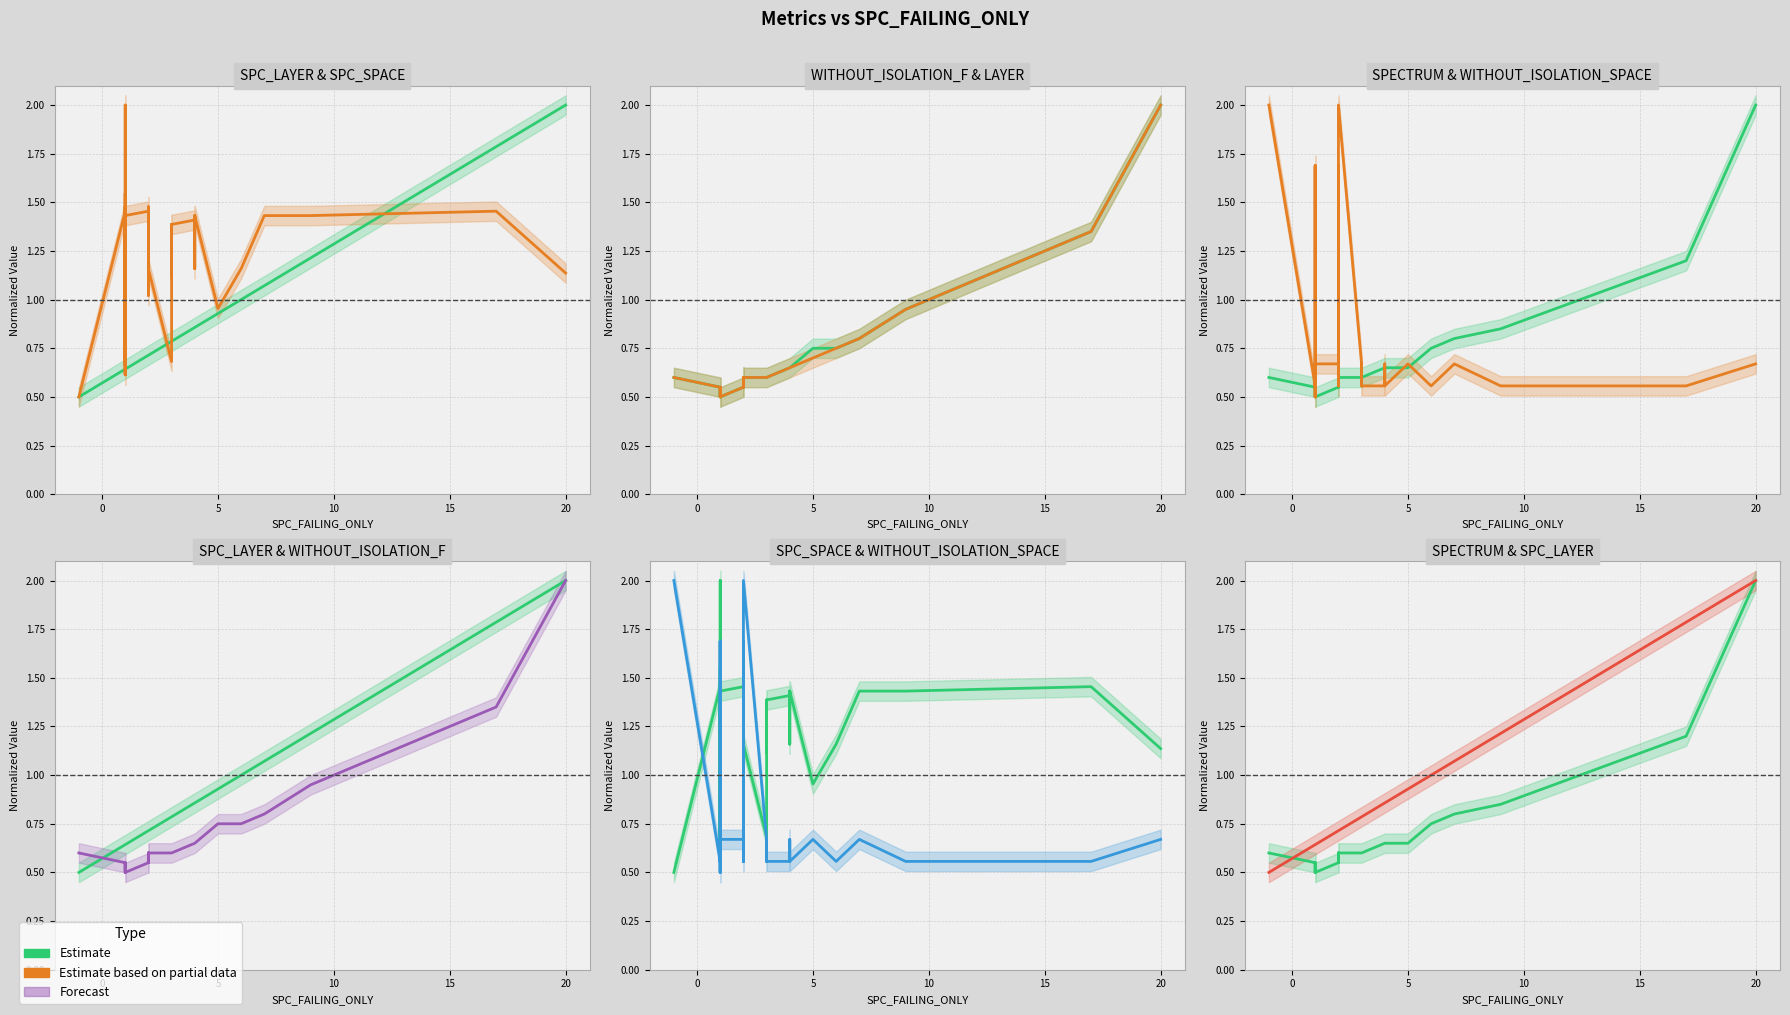

Count the WITHOUT_ISOLATION_SPACE values in the range 0 to 1.

35